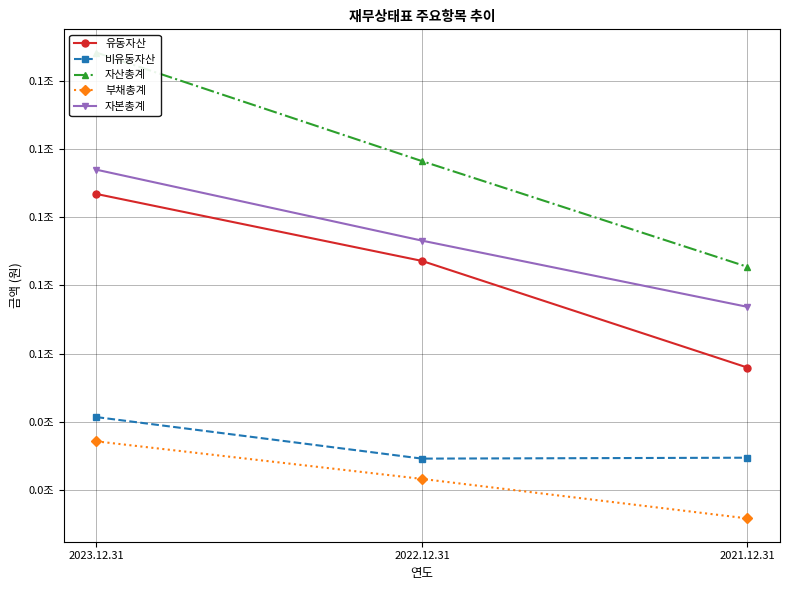

How many series are shown in this chart?

5